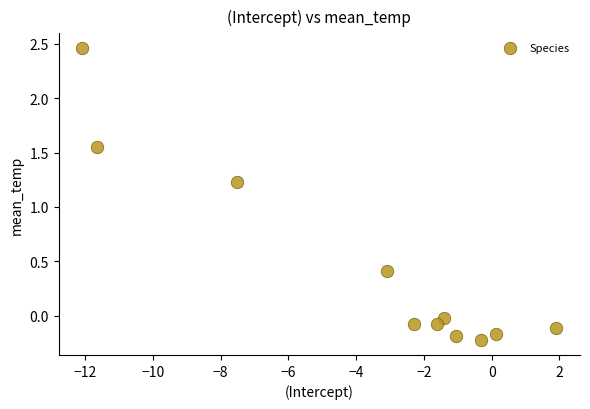

What Y value in the scatter plot is closest to 1?

1.2